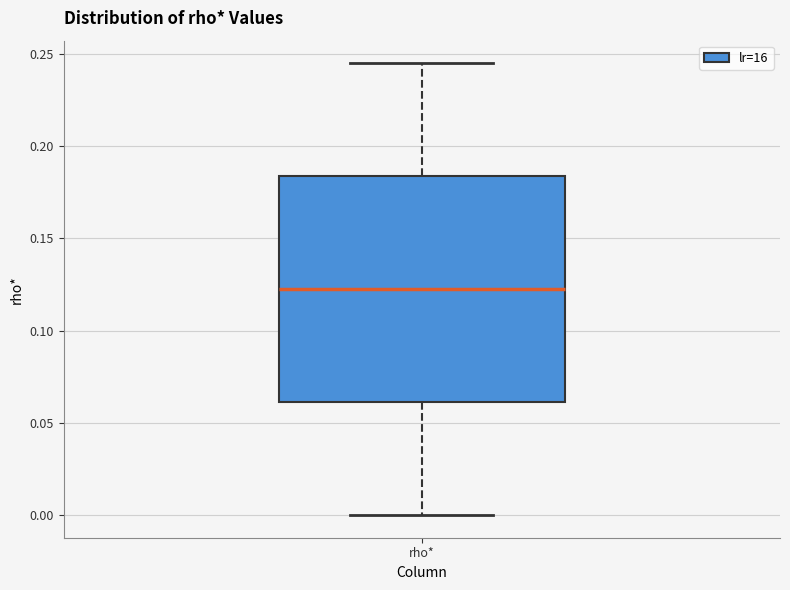

Read this box plot against the y-axis: the position of the median line, the range covered by the box, and the ends of both whiskers. The values are not printed on the chart, so give them approximately, as read against the axis.

median 0.120, box 0.060 to 0.185, whiskers 0.000 to 0.245